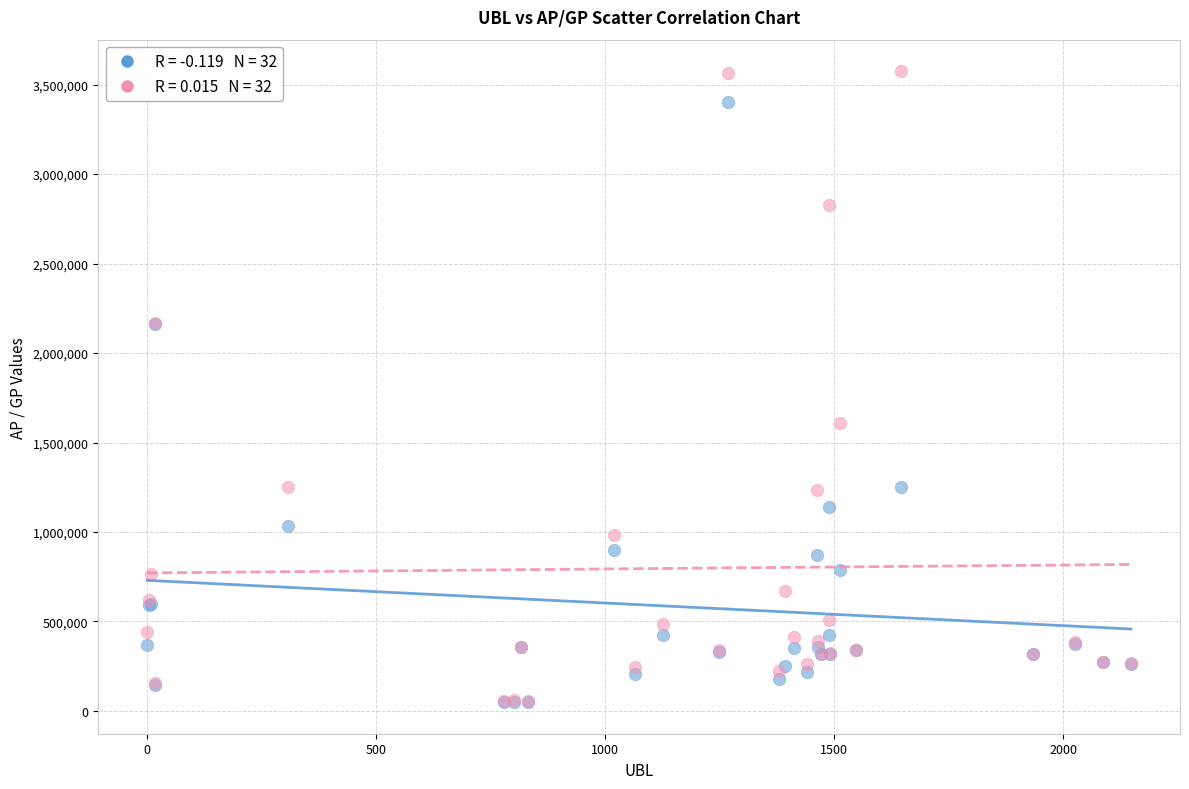

Across all series, what Y value is closest to 1811862?

1609030